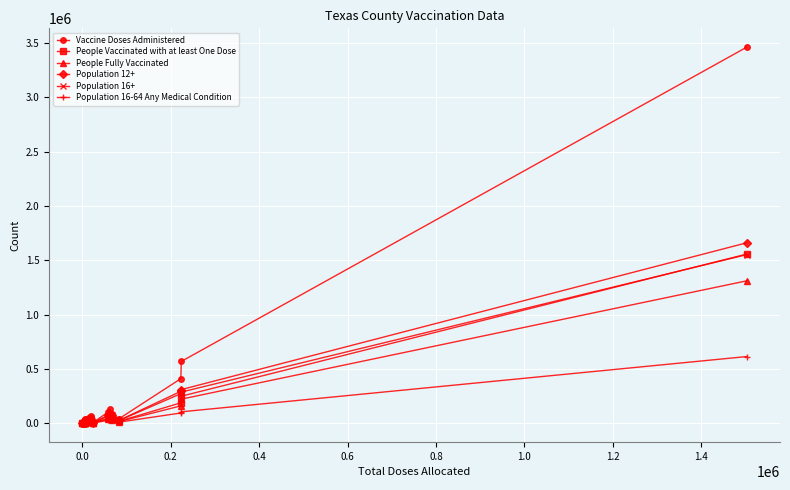

What are all the series names shown in the legend?

Vaccine Doses Administered, People Vaccinated with at least One Dose, People Fully Vaccinated, Population 12+, Population 16+, Population 16-64 Any Medical Condition